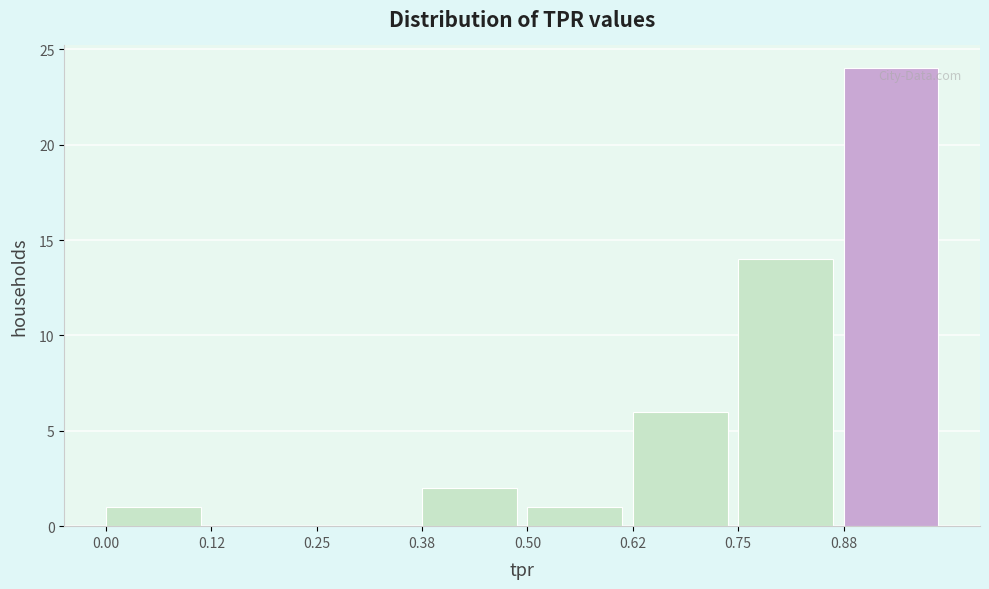

Which range on the x-axis has the tallest bar?

0.875 to 1.000